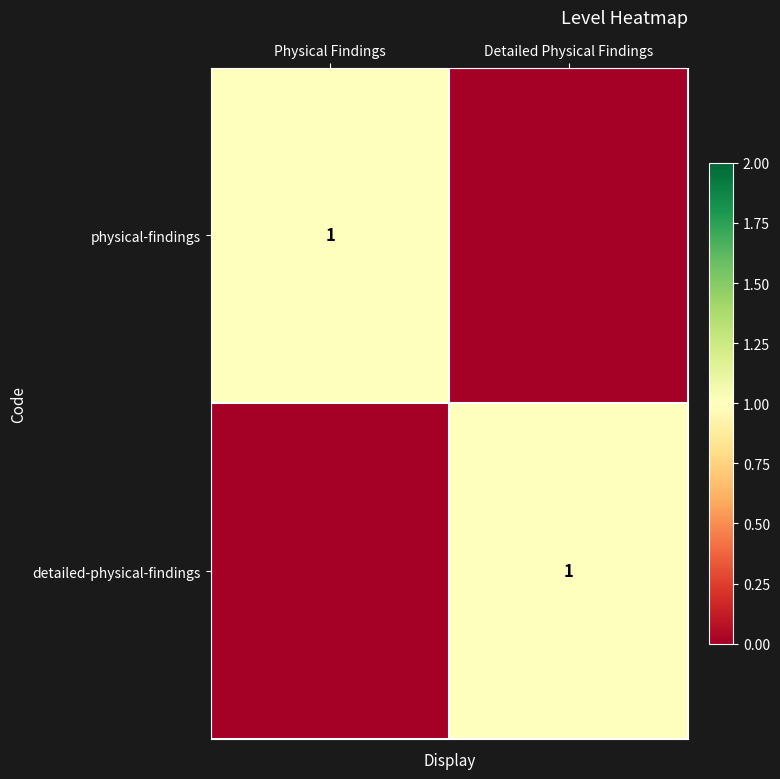

True or false: physical-findings has a value of 1 at Physical Findings.

True